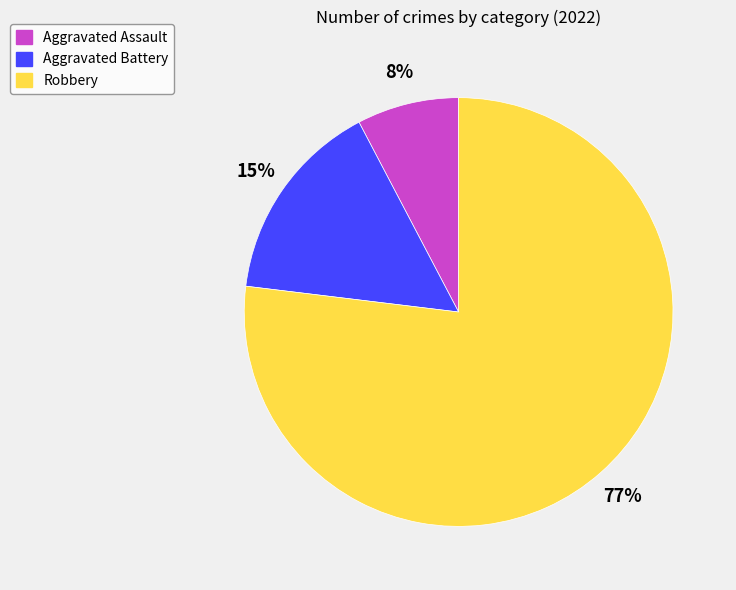

To the nearest percent, what is the difference between the Robbery and Aggravated Battery slice percentages?

62%